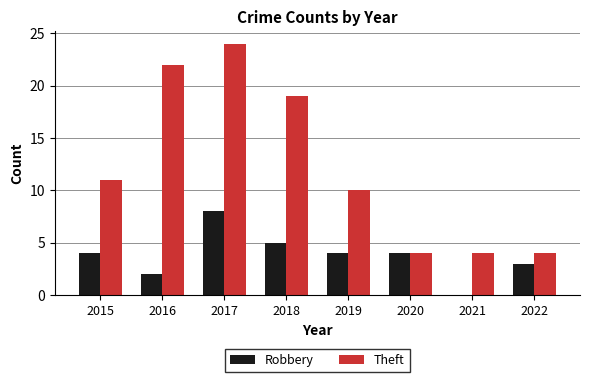

Which series changed the most between 2017 and 2022?

Theft